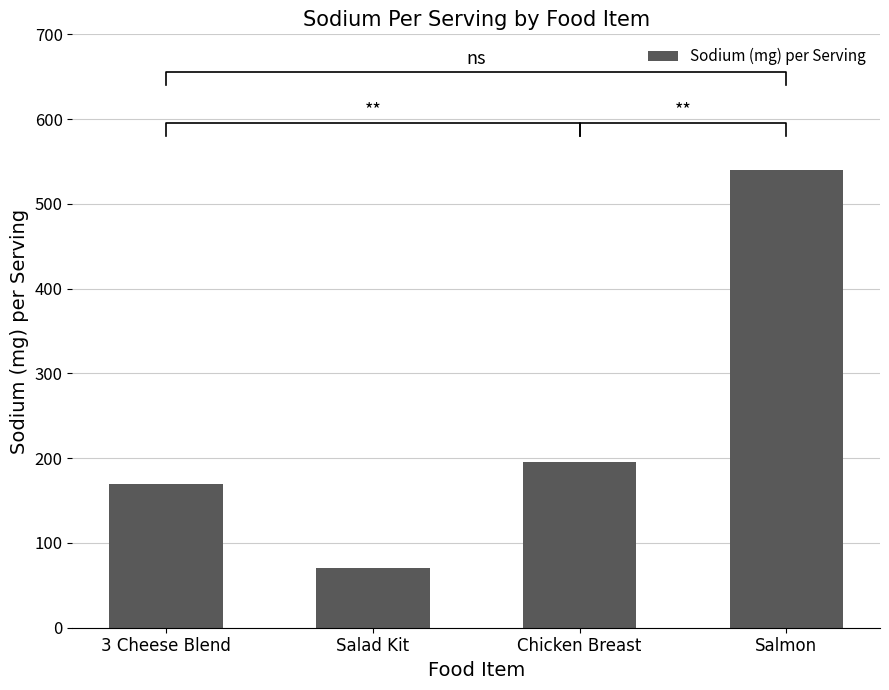

Reading left to right, transcribe all the data shown in this chart.

170	70	196	540